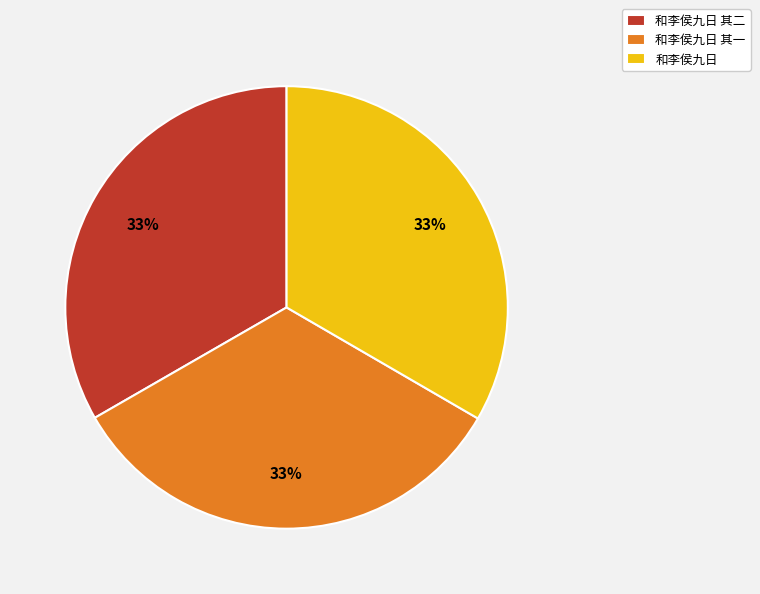

The 和李侯九日 其二 slice represents 45% of the pie. True or false?

False